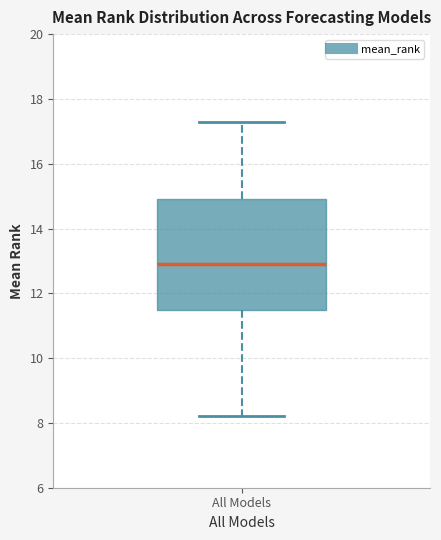

Where does the upper whisker of the box for All Models end on the y-axis? The values are not printed on the chart, so give them approximately, as read against the axis.

17.4